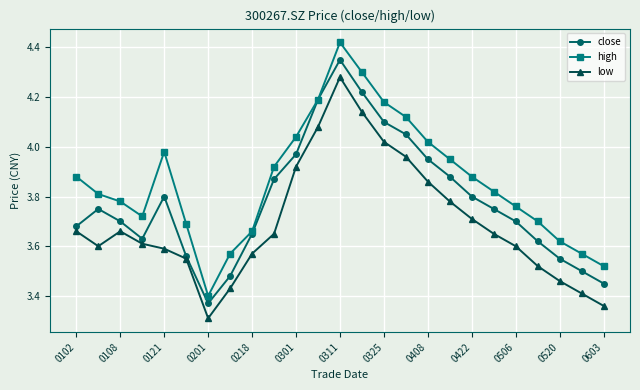

How many lines are shown in the chart?

3